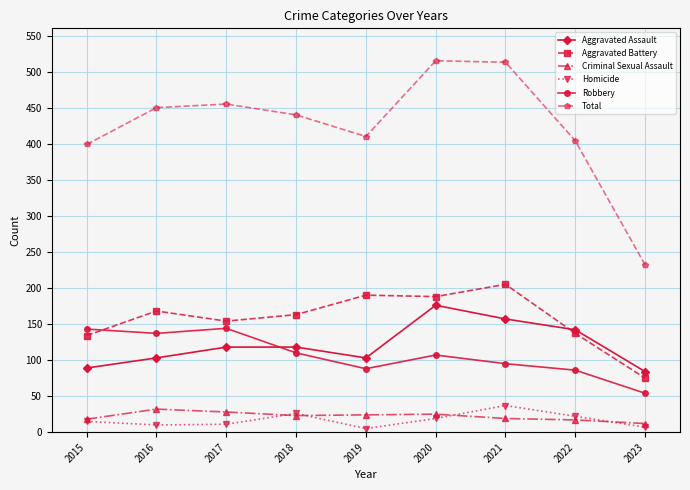

What is the difference between the maximum and minimum values in the Aggravated Battery series?

130